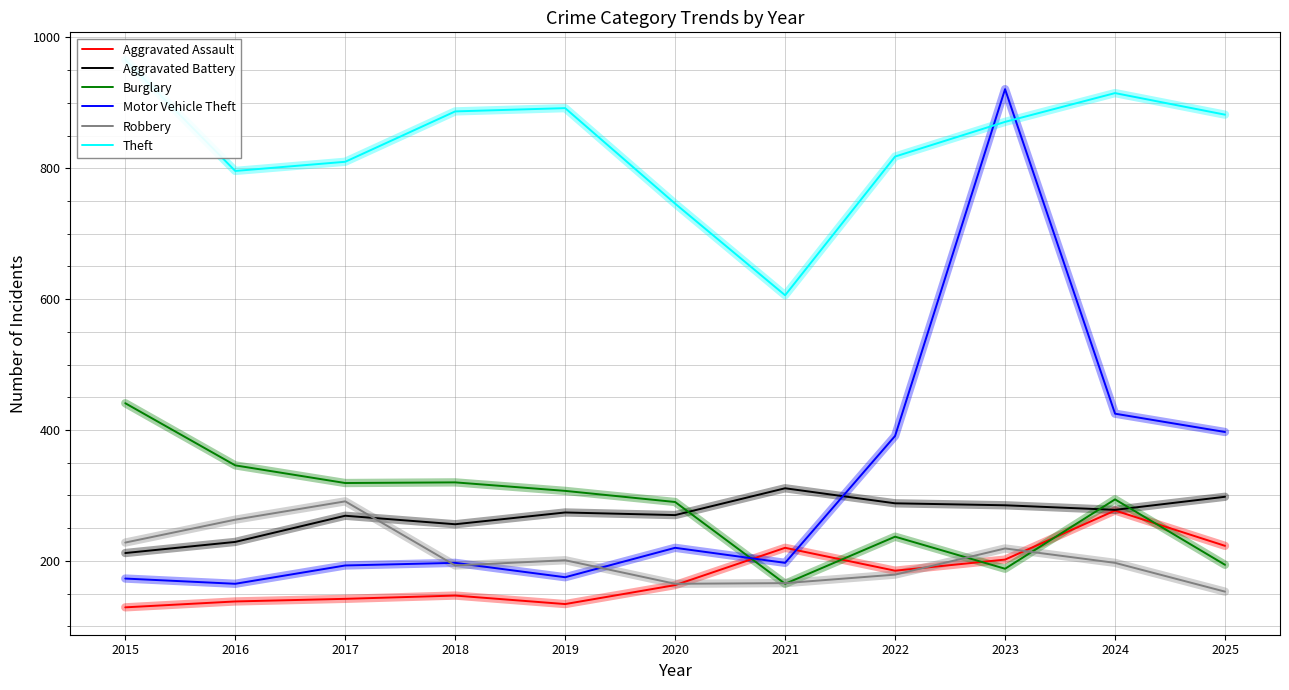

True or false: Motor Vehicle Theft and Aggravated Battery intersect in this chart.

True